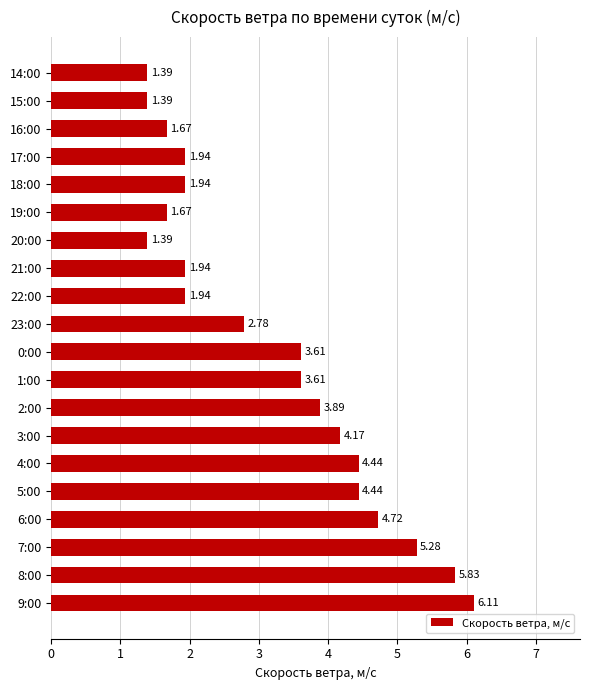

What is the difference between the values at 0:00 and 4:00?

0.8